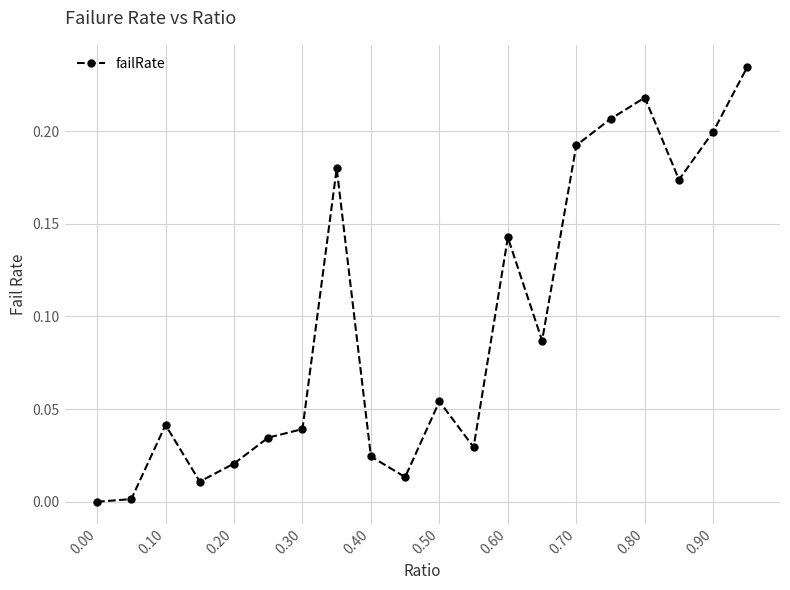

How many values are above zero?

19